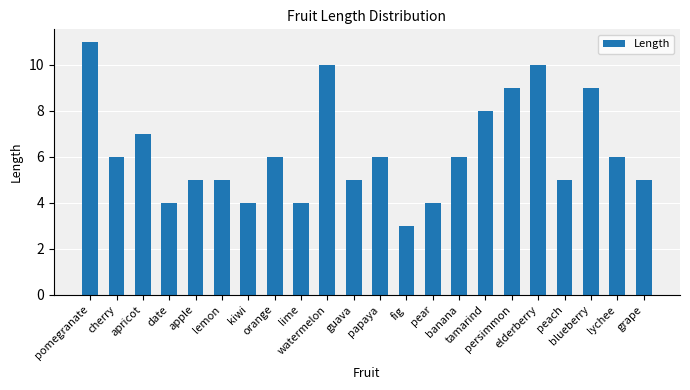

How many categories are shown in the chart?

22